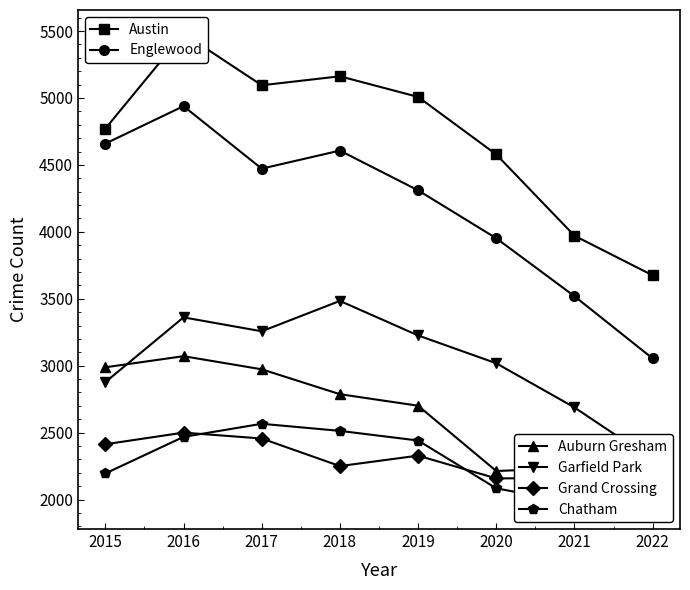

Where is the first local maximum for Garfield Park?

2016